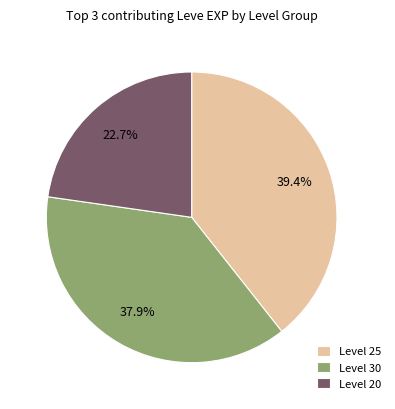

How much of the chart is everything except Level 20?

77.3%